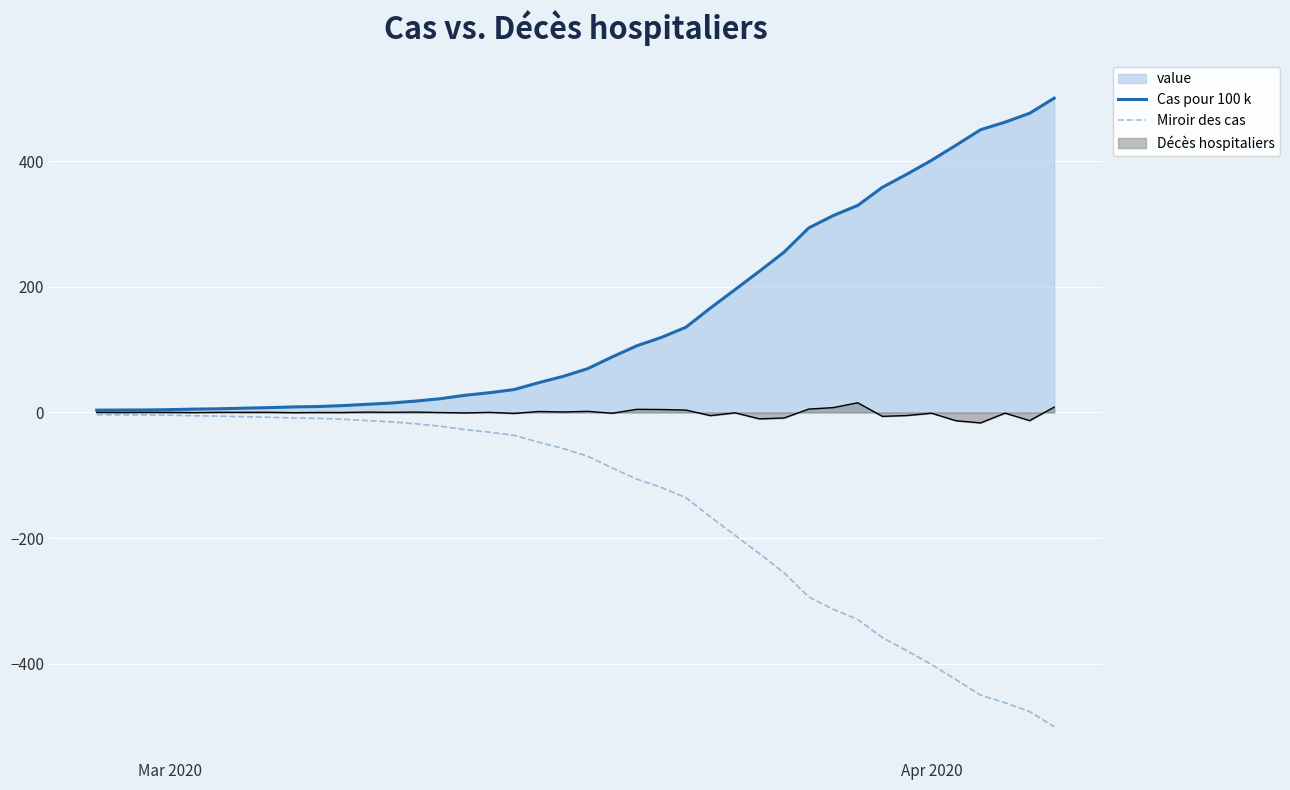

How many series are shown in this chart?

3